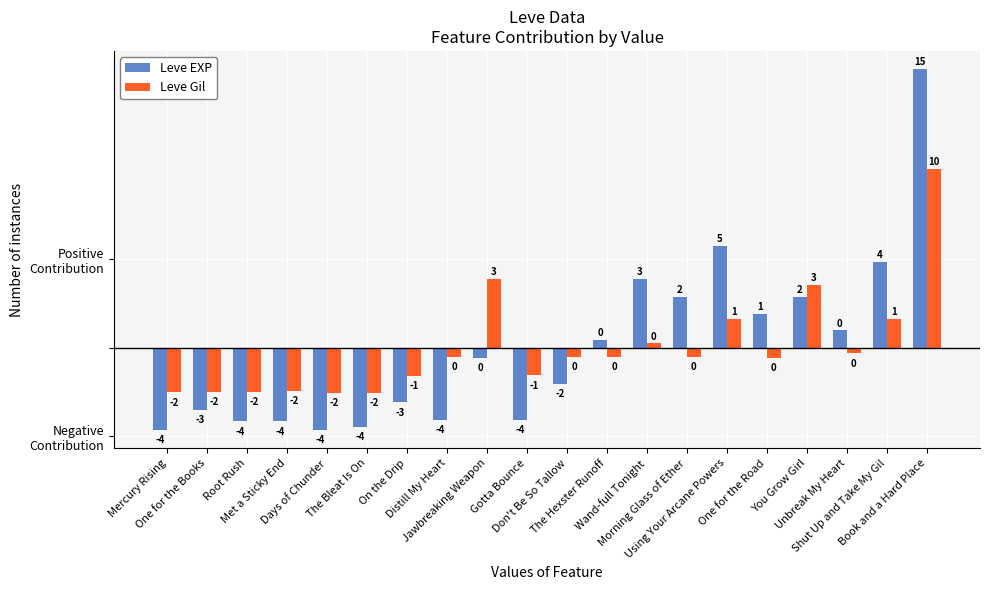

What is the label of the 17th bar from the right?

Met a Sticky End